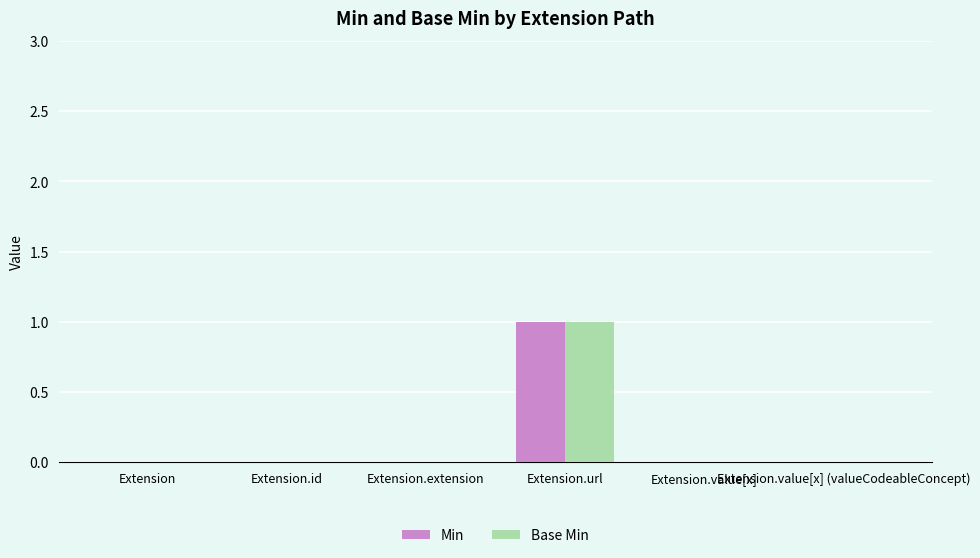

Reading right to left, transcribe all the data shown in this chart.

Min: Extension.value[x] (valueCodeableConcept)=0	Extension.value[x]=0	Extension.url=1	Extension.extension=0	Extension.id=0	Extension=0
Base Min: Extension.value[x] (valueCodeableConcept)=0	Extension.value[x]=0	Extension.url=1	Extension.extension=0	Extension.id=0	Extension=0